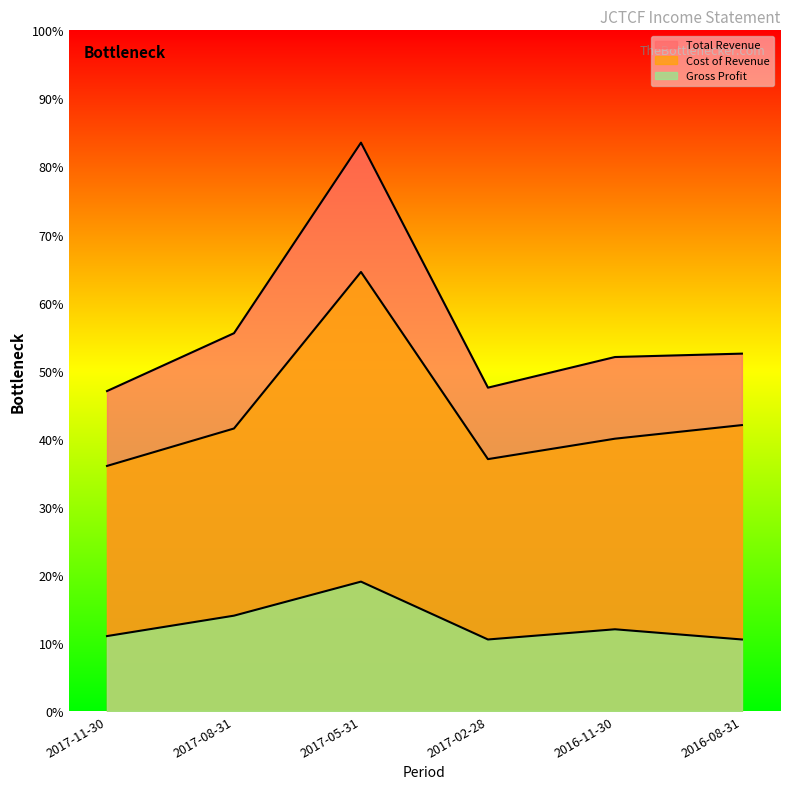

Reading left to right, transcribe all the data shown in this chart.

Total Revenue: 2017-11-30=9400	2017-08-31=11100	2017-05-31=16700	2017-02-28=9500	2016-11-30=10400	2016-08-31=10500
Cost of Revenue: 2017-11-30=7200	2017-08-31=8300	2017-05-31=12900	2017-02-28=7400	2016-11-30=8000	2016-08-31=8400
Gross Profit: 2017-11-30=2200	2017-08-31=2800	2017-05-31=3800	2017-02-28=2100	2016-11-30=2400	2016-08-31=2100